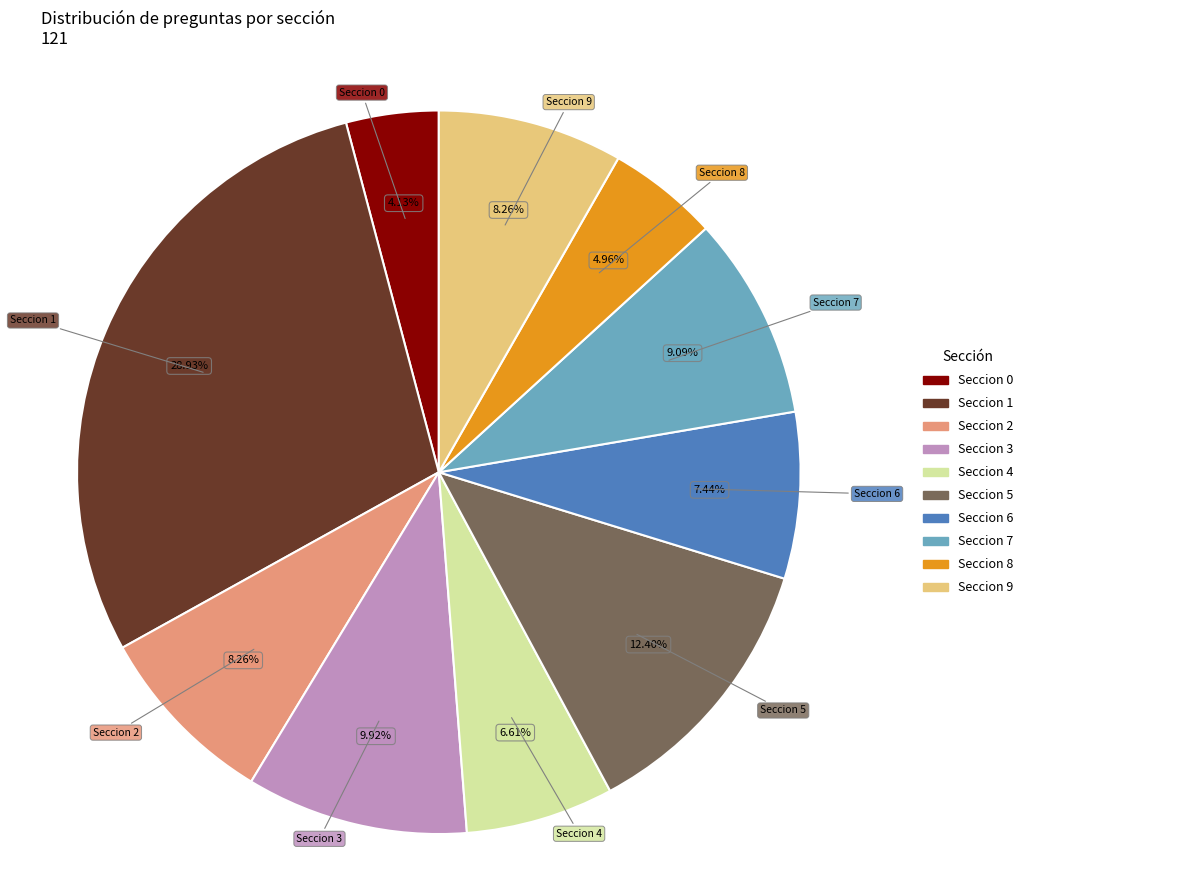

Does any single category account for the majority?

No